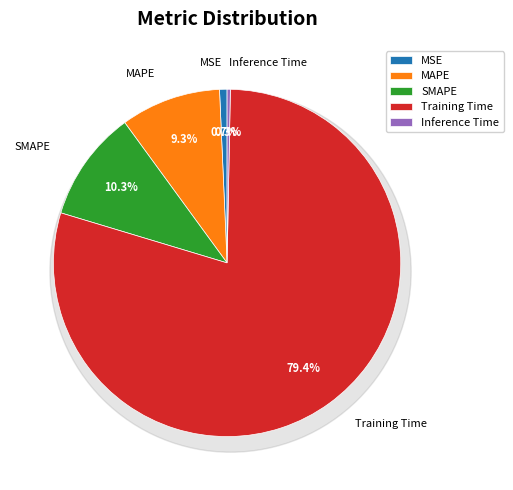

Count the number of slices in the pie.

5